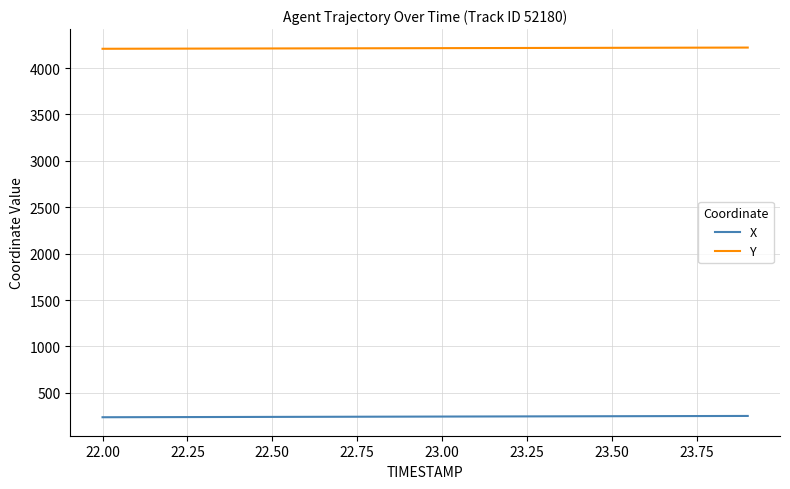

Which series has the largest total across all categories?

Y